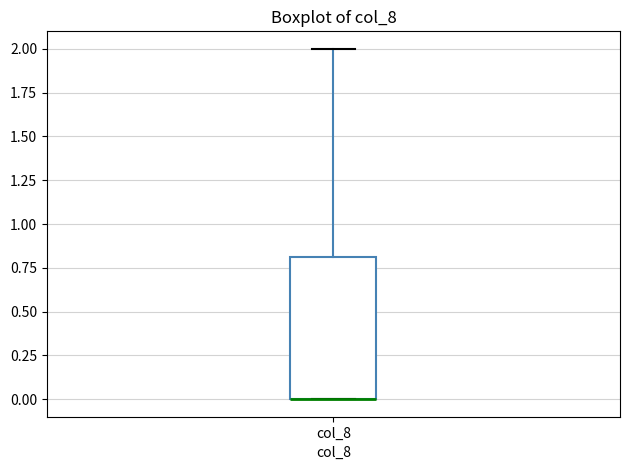

Transcribe this box plot: give where the median line is, the range the box spans, and where the two whiskers end, as read against the y-axis. The values are not printed on the chart, so give them approximately, as read against the axis.

median 0.0 (drawn on the box's lower edge), box 0.0 to 0.8, whiskers 0.0 to 2.0